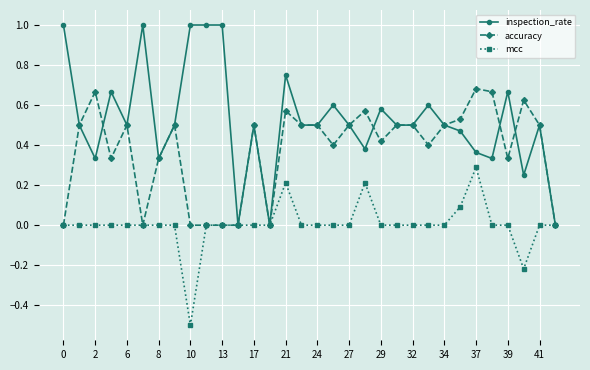

Which series has the largest total across all categories?

inspection_rate